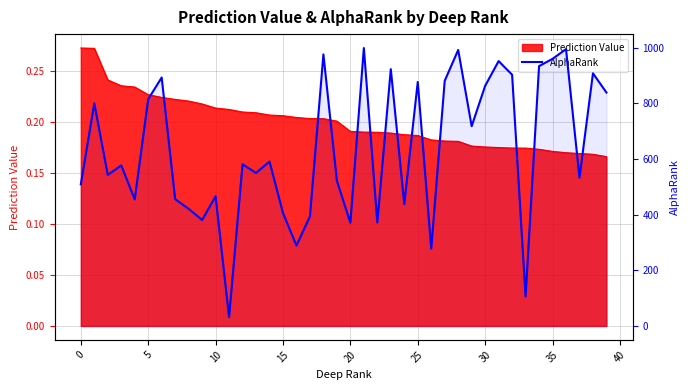

How many points are higher than both their immediate neighbors (excluding endpoints)?

14